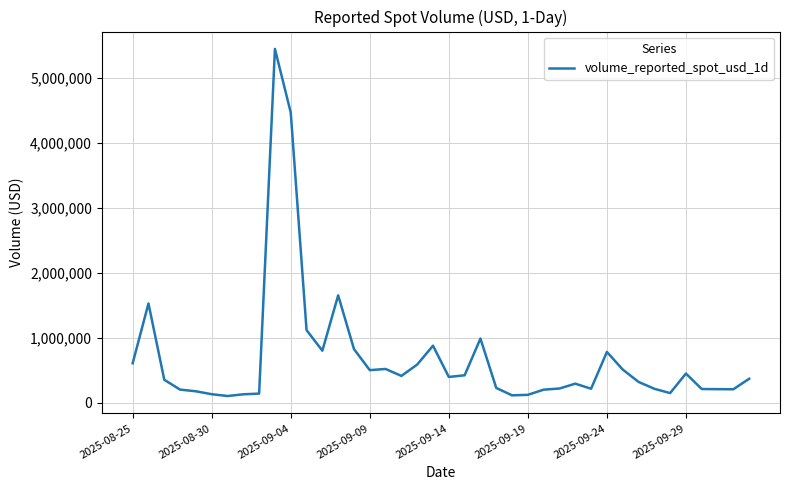

What is the maximum value shown in the chart?

5445711.5